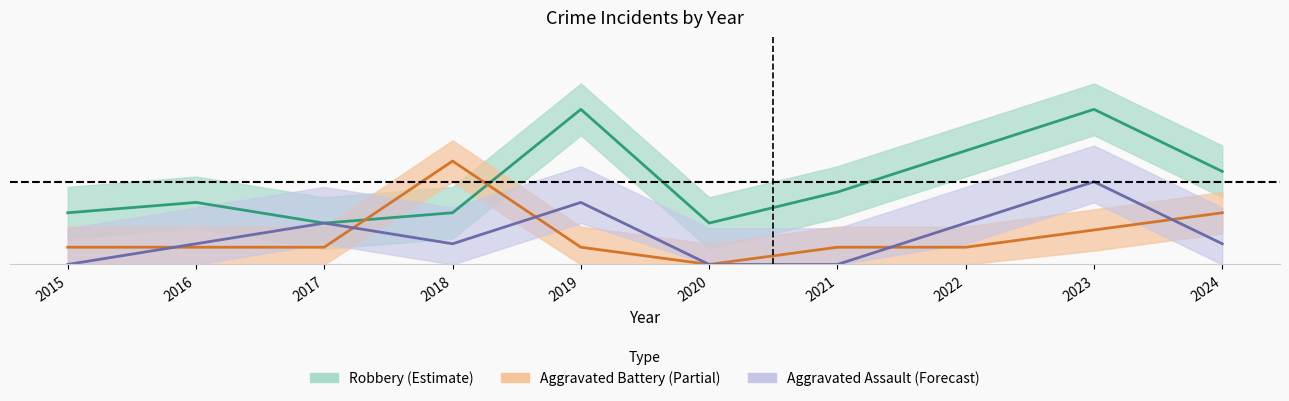

In Aggravated Assault, how many points are higher than both neighbors (excluding endpoints)?

3